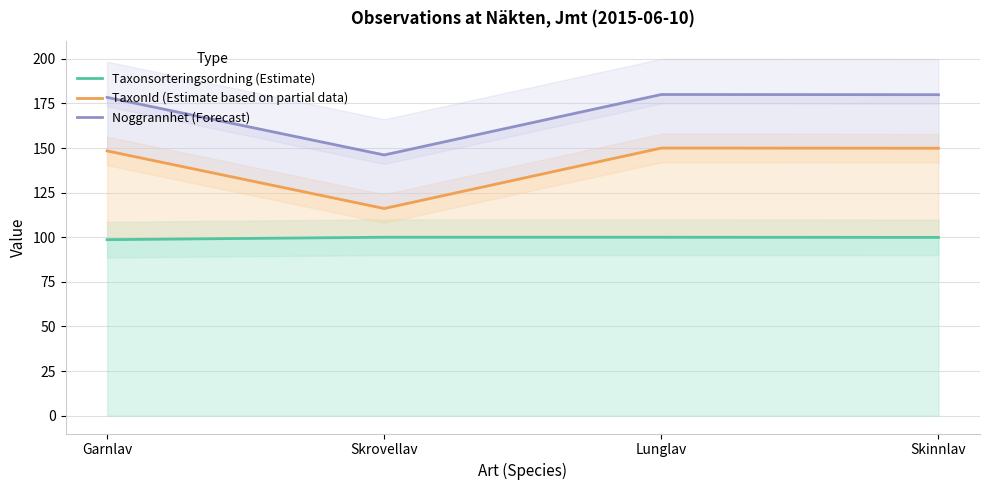

What are all the series names shown in the legend?

Taxonsorteringsordning (Estimate), TaxonId (Estimate based on partial data), Noggrannhet (Forecast)